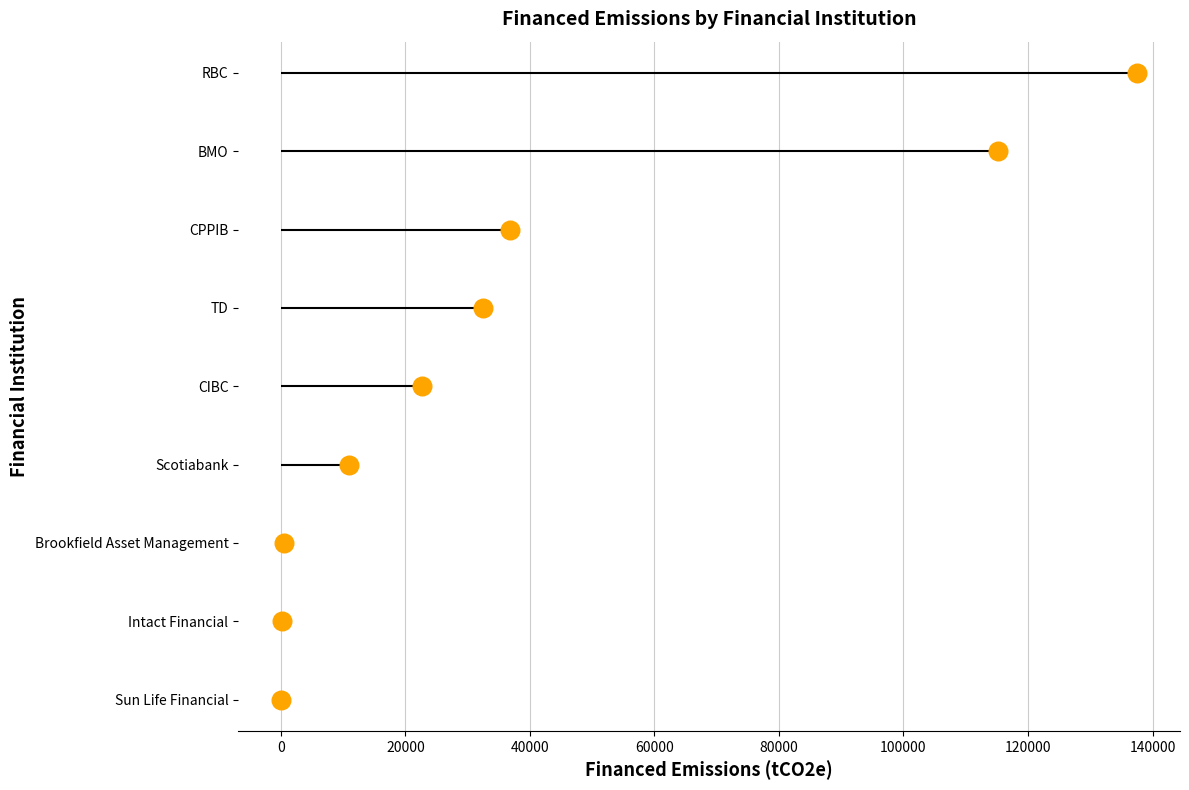

What is the change in value from 80000 to 100000?

+1